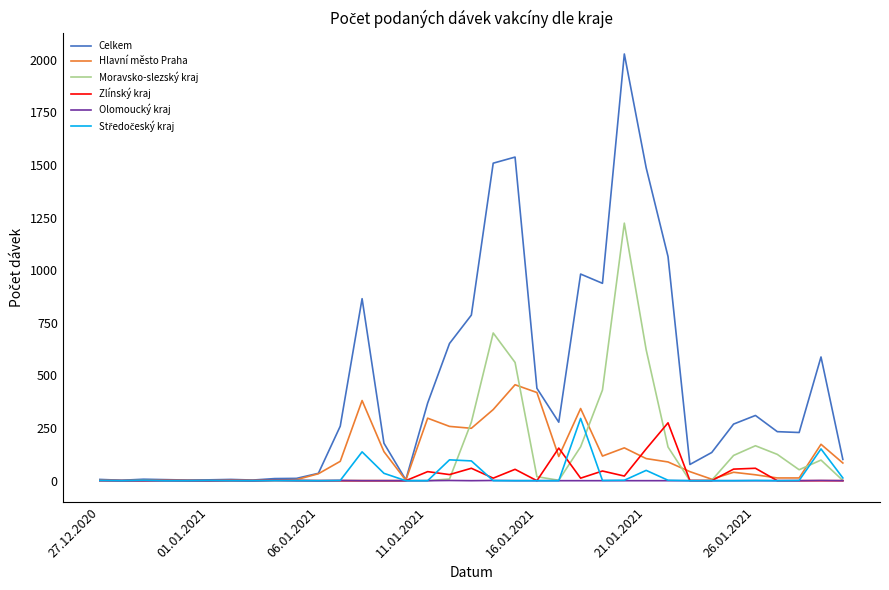

What is the greatest value displayed?

2028